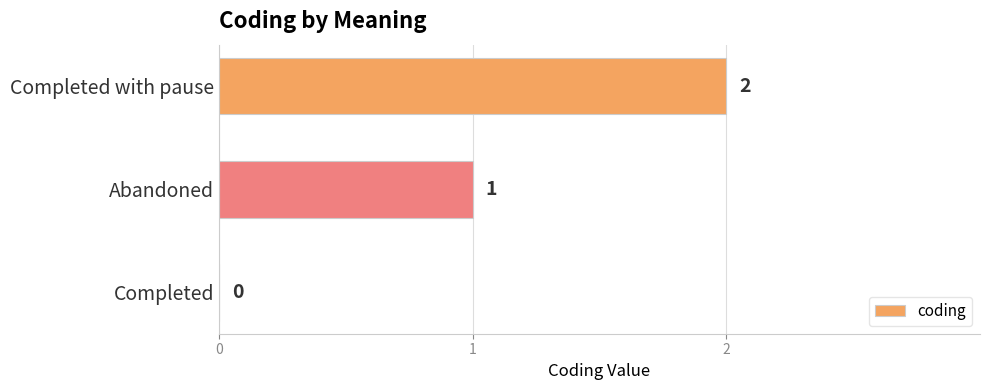

What is the change in value from Abandoned to Completed with pause?

+1